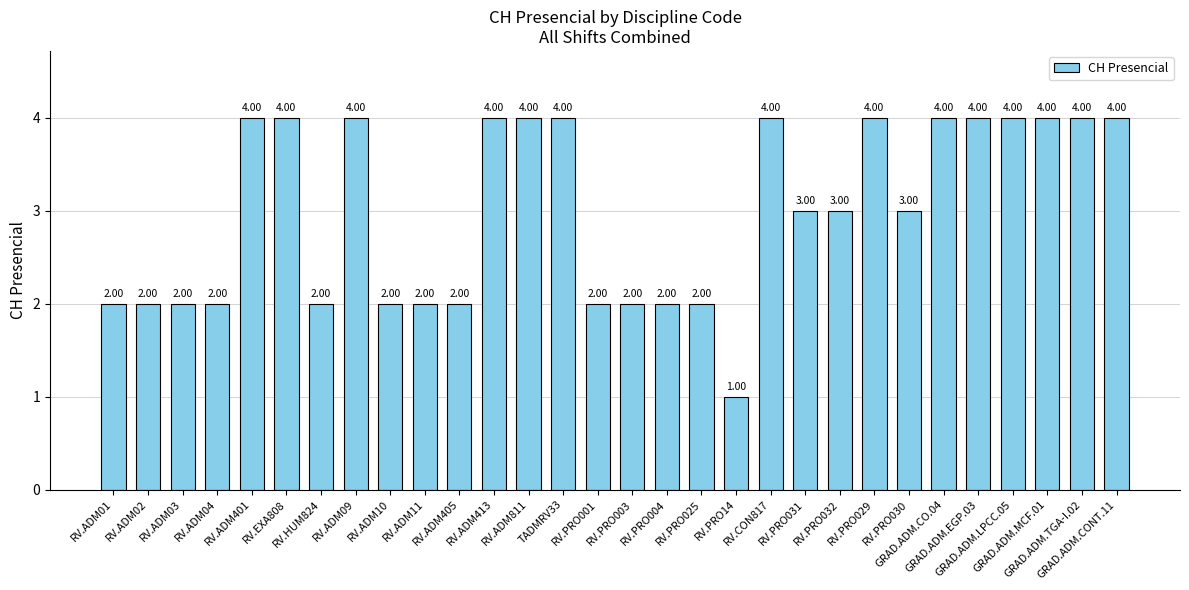

How many bars are there in total?

30